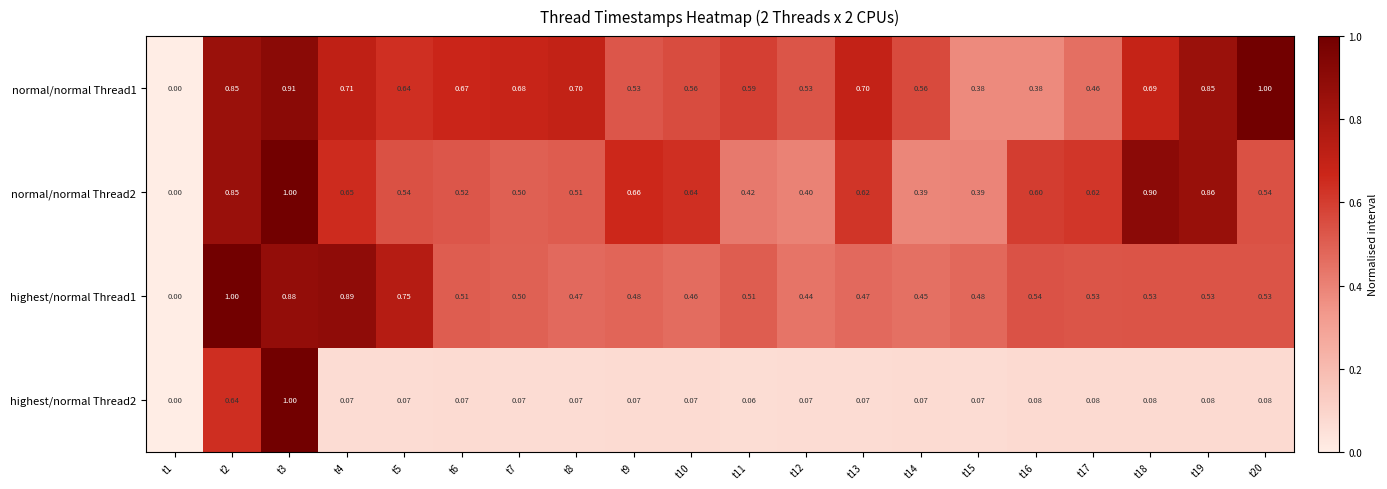

How many categories are shown in the chart?

20